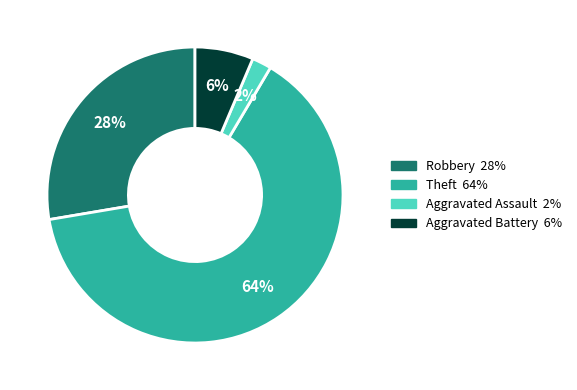

Does any single category account for the majority?

Yes